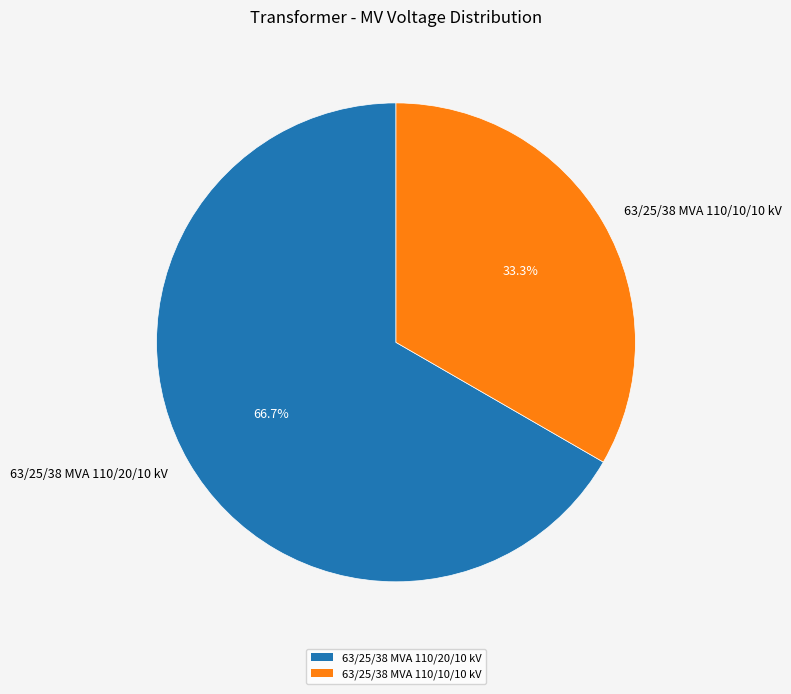

To the nearest percent, what is the difference between the largest and smallest slice percentages?

33%